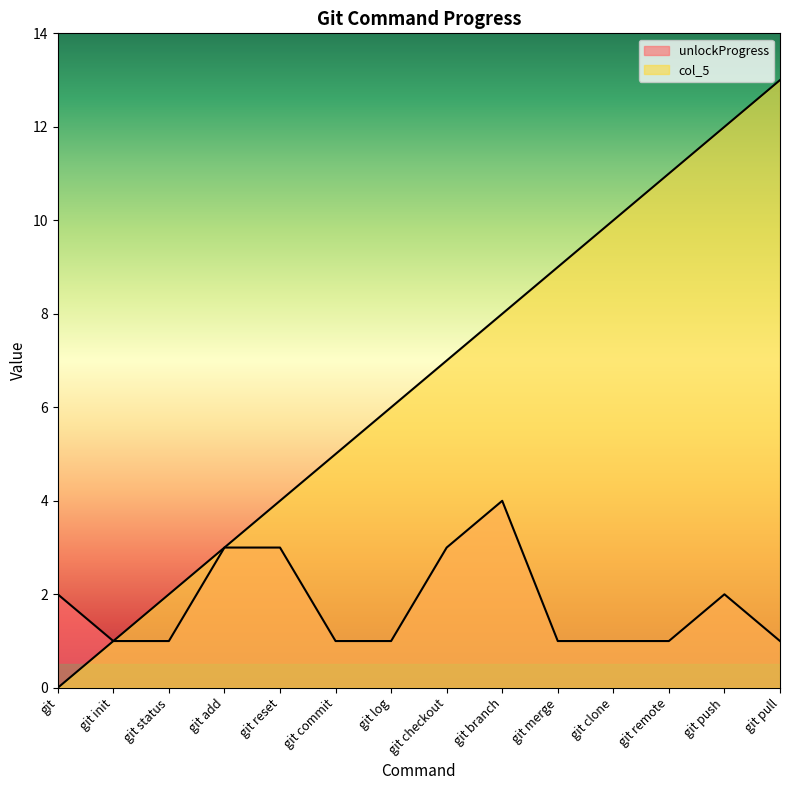

What is the approximate value of col_5 at git remote, to the nearest 5?

10